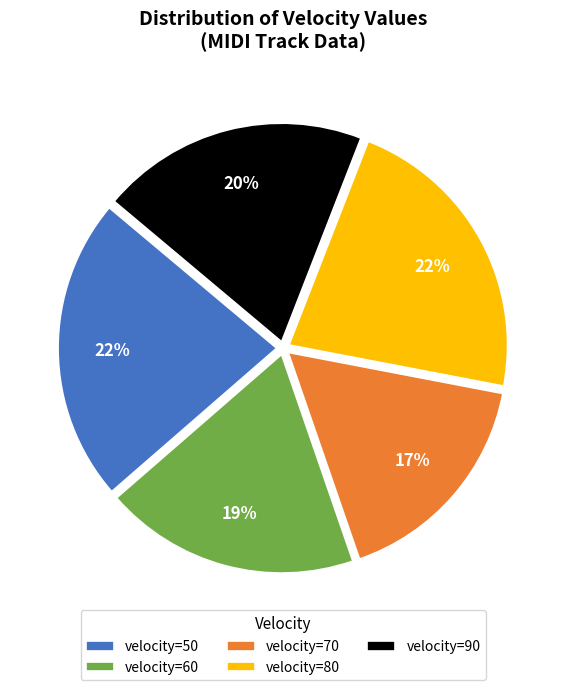

Is it true that velocity=70 is 26% of the pie?

False